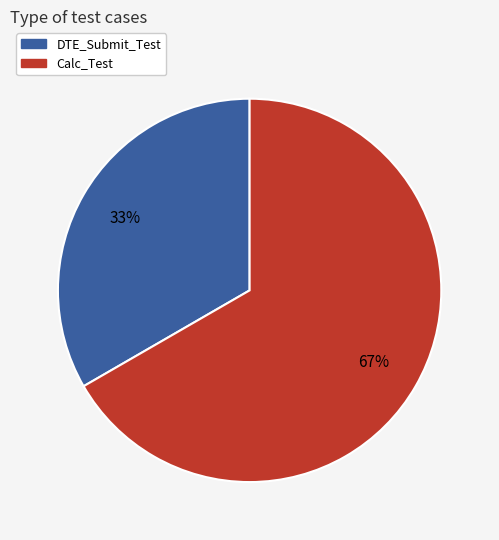

Which has a higher value, Calc_Test or DTE_Submit_Test?

Calc_Test